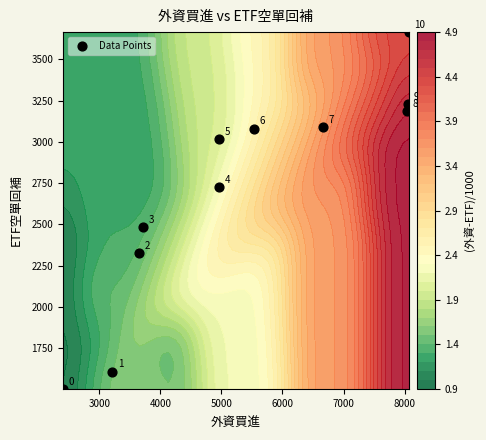

Reading right to left, what are all the values shown in this chart?

3665	3231	3189	3088	3081	3017	2727	2486	2328	1609	1504